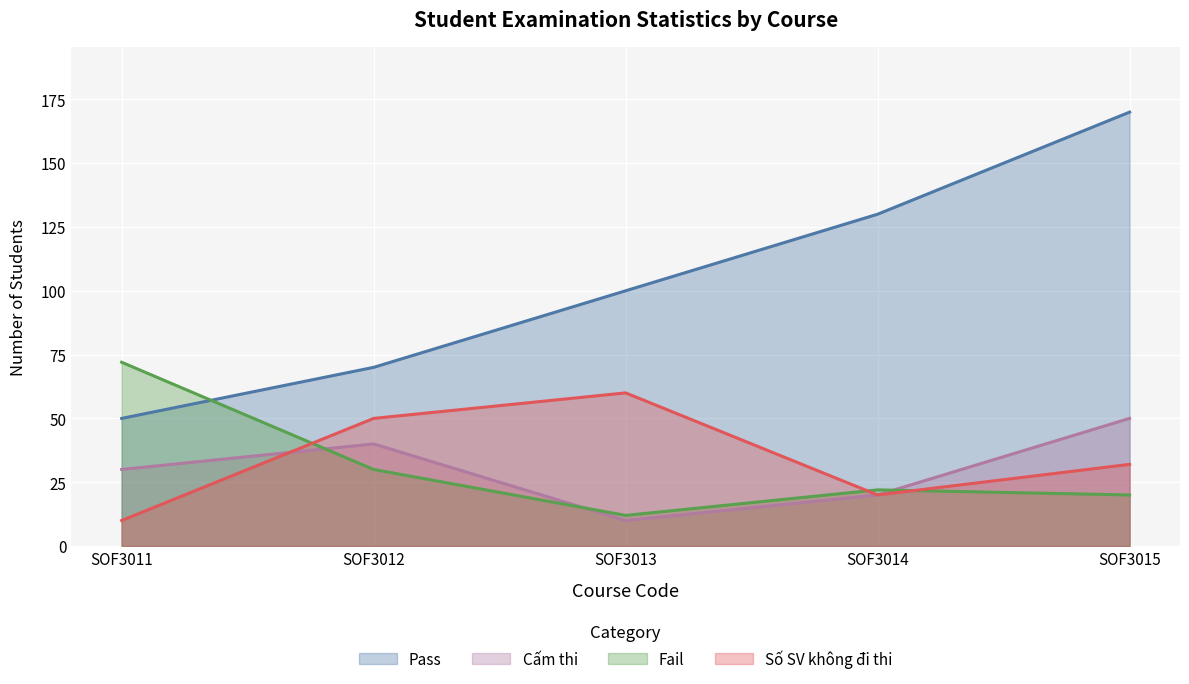

How many lines are shown in the chart?

4